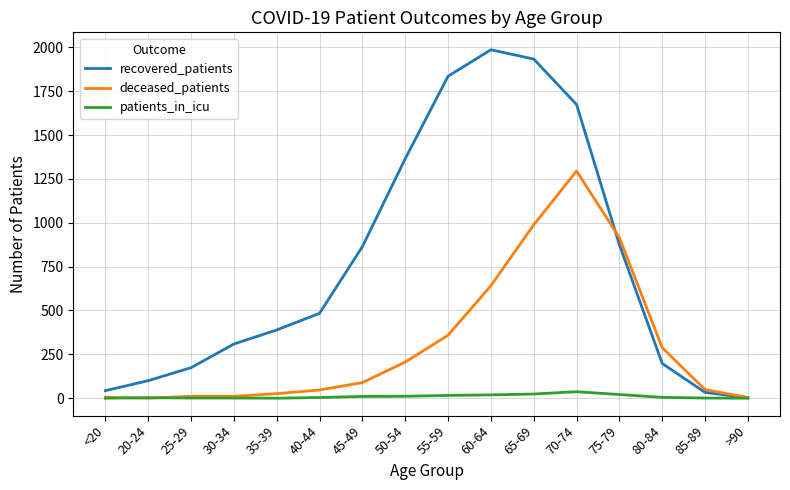

At how many categories does at least one series exceed 1650?

4